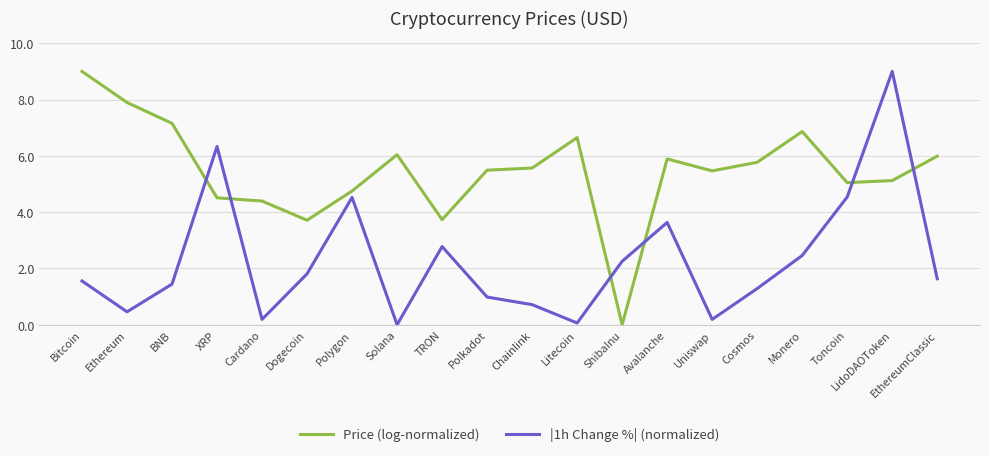

What is the highest value of the Price (log-normalized) series?

9.0